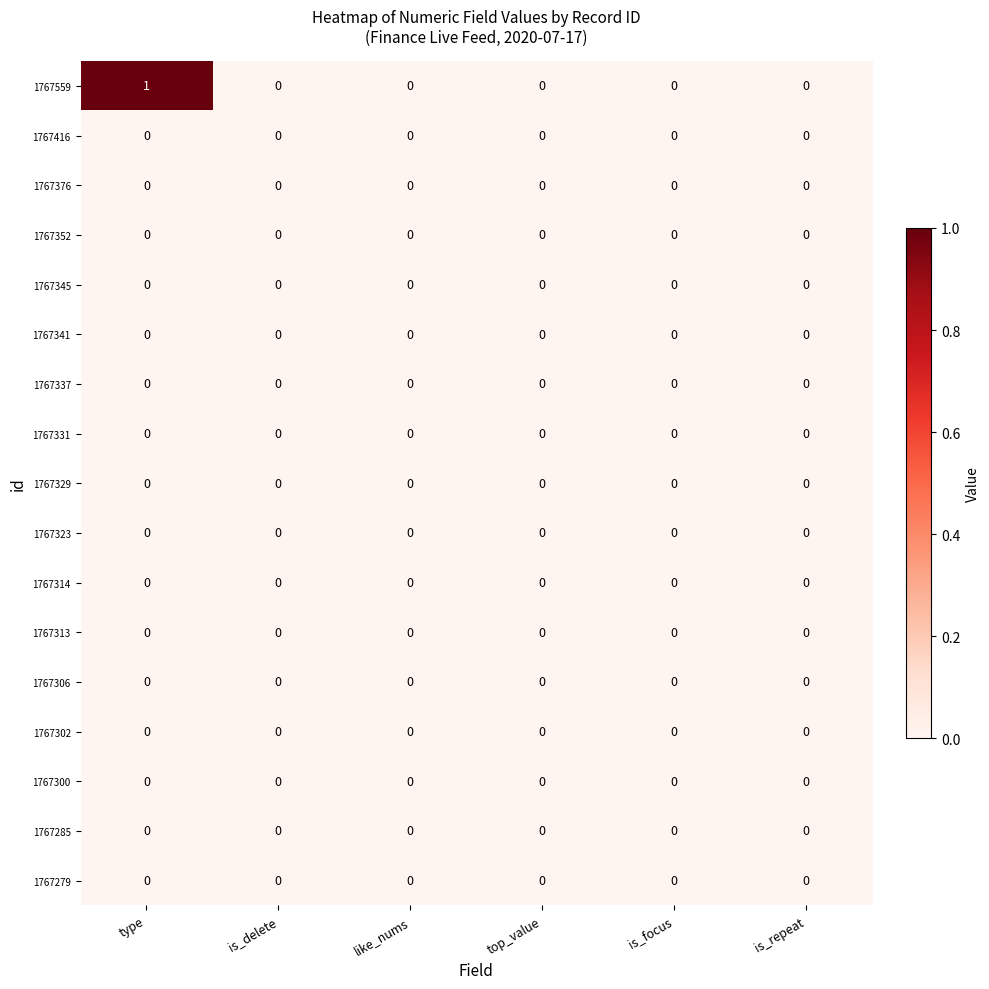

Is it true that 1767302 equals 0 at type?

True